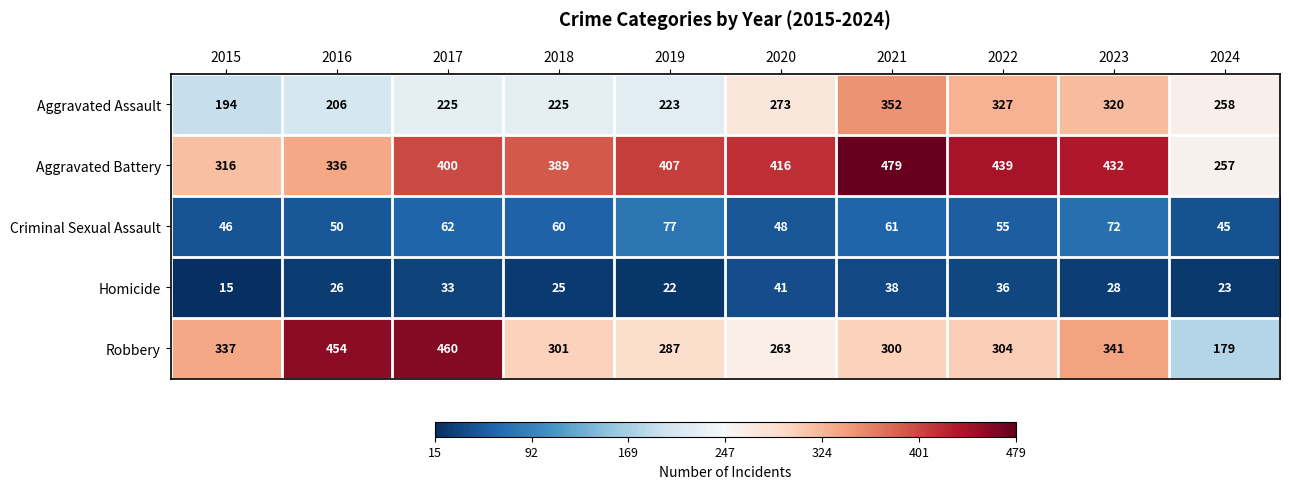

Rank the categories by Robbery value from highest to lowest.

2017, 2016, 2023, 2015, 2022, 2018, 2021, 2019, 2020, 2024